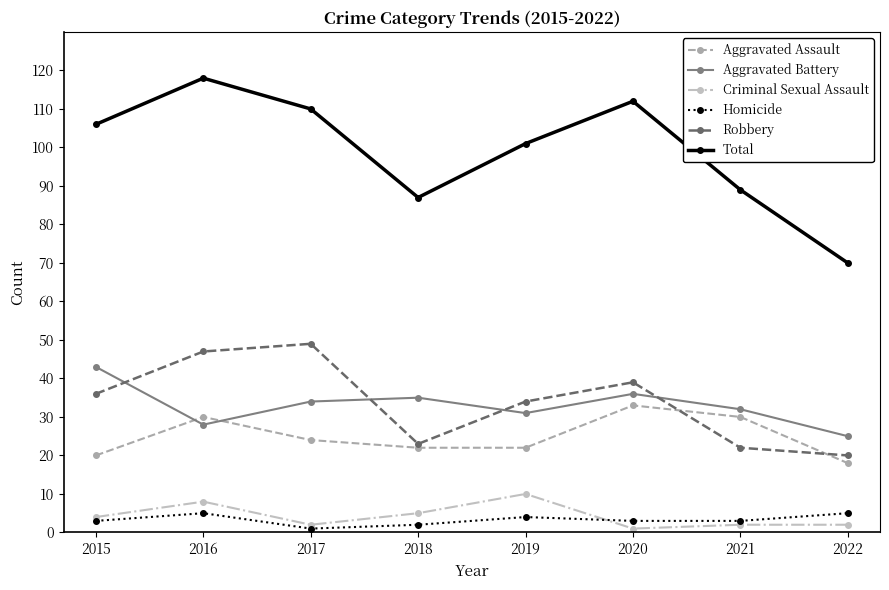

The Robbery series shows 12 at 2021. True or false?

False